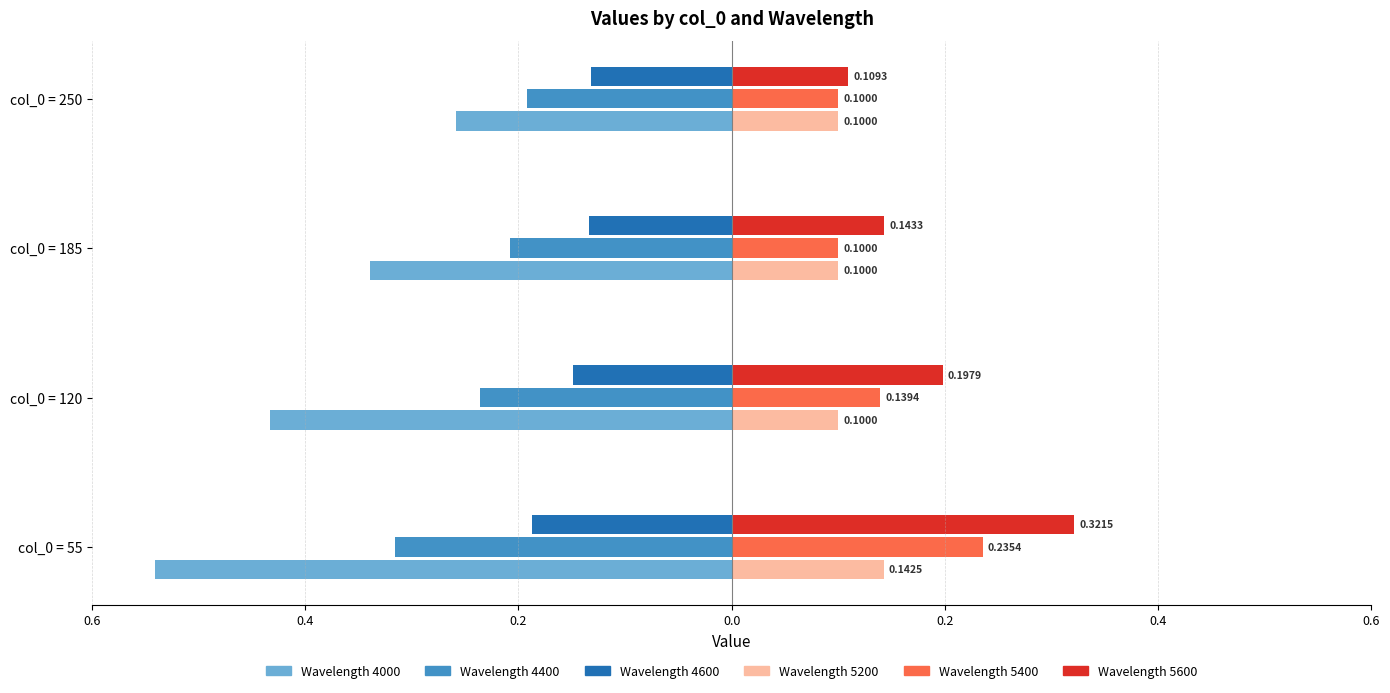

How many Wavelength 5600 values are between 0 and 1?

4